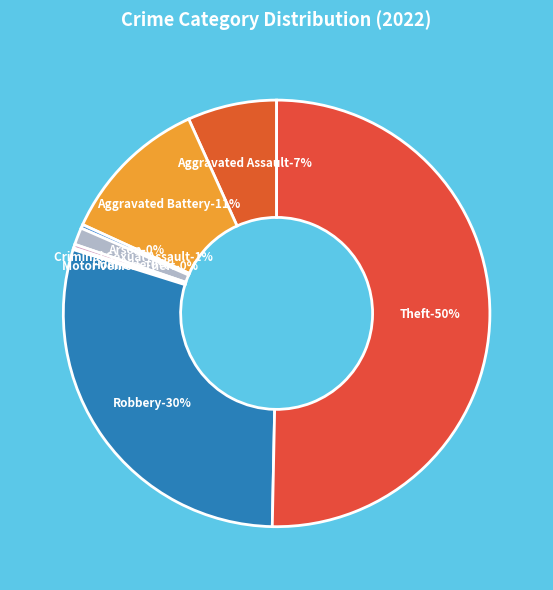

To the nearest percent, what is the difference between the Motor Vehicle Theft and Criminal Sexual Assault slice percentages?

1%